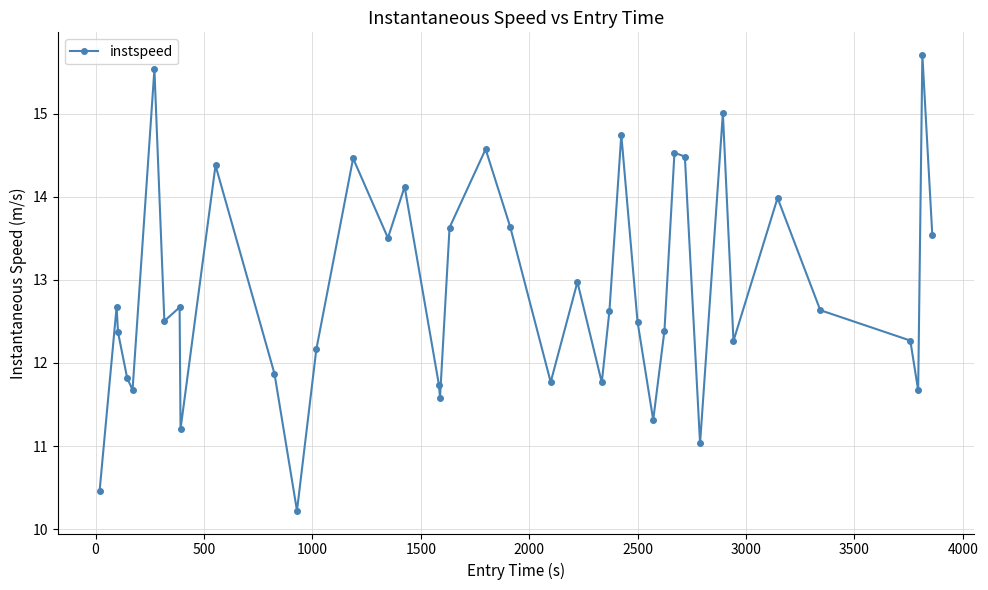

What is the sum of all values?

514.0